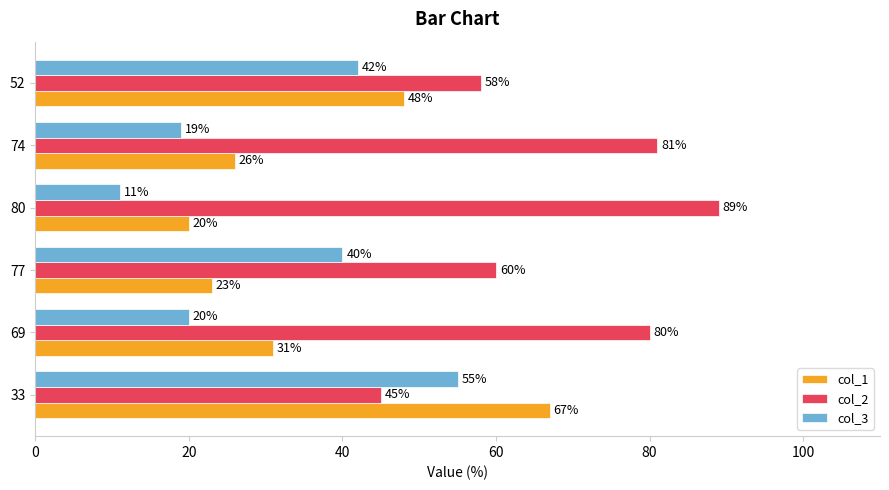

Is it true that col_2 equals 29 at 80?

False